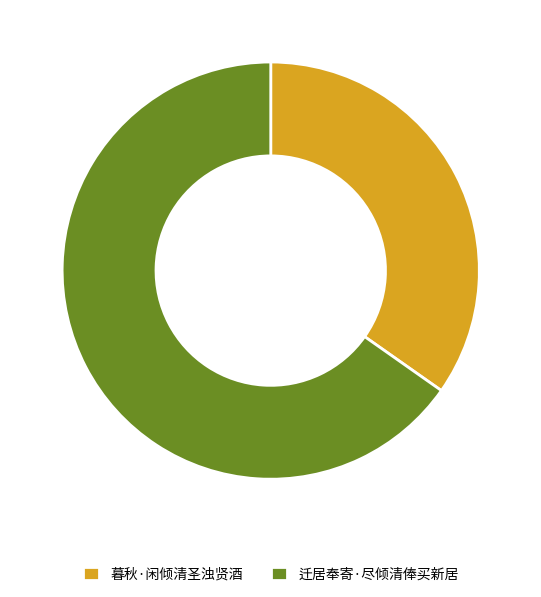

What is the ratio of the value at 迁居奉寄·尽倾清俸买新居 to the value at 暮秋·闲倾清圣浊贤酒?

1.9